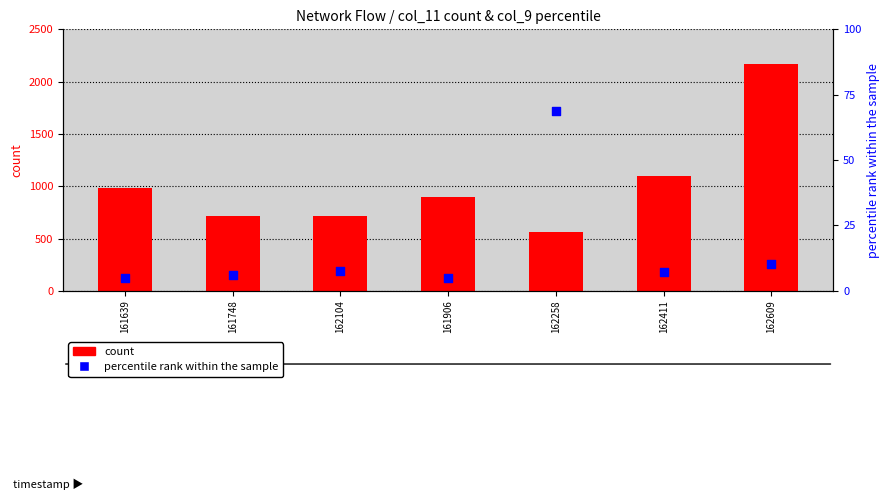

At how many categories does at least one series exceed 1792?

1